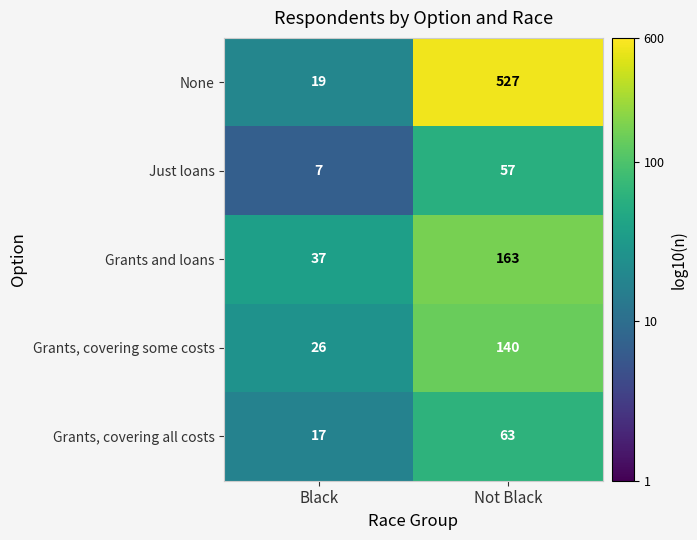

At which category is the sum across all series the highest?

Not Black